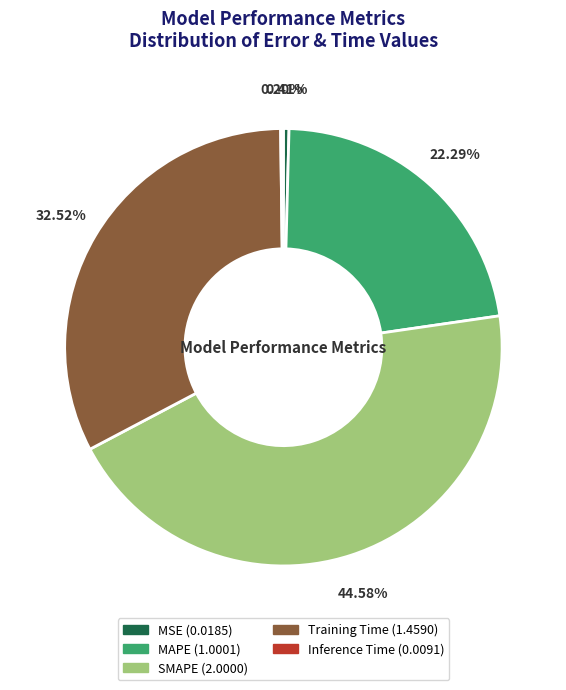

What is the total percentage of MAPE and Training Time?

54.8%